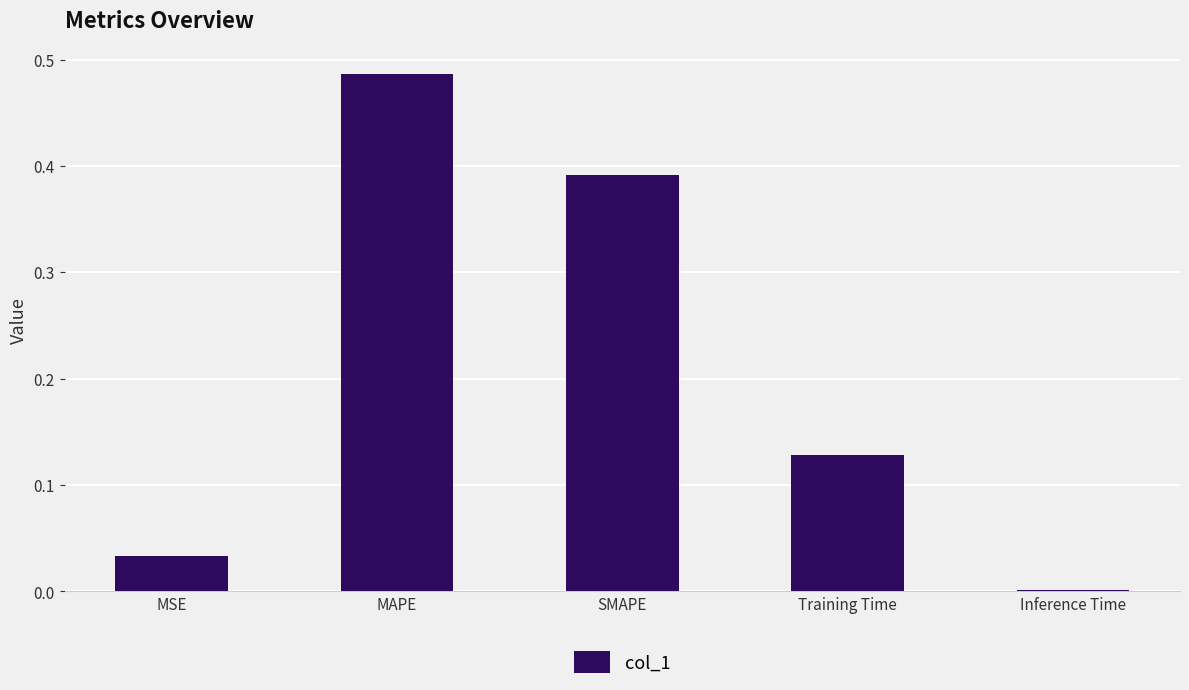

How many distinct data groups are displayed?

1